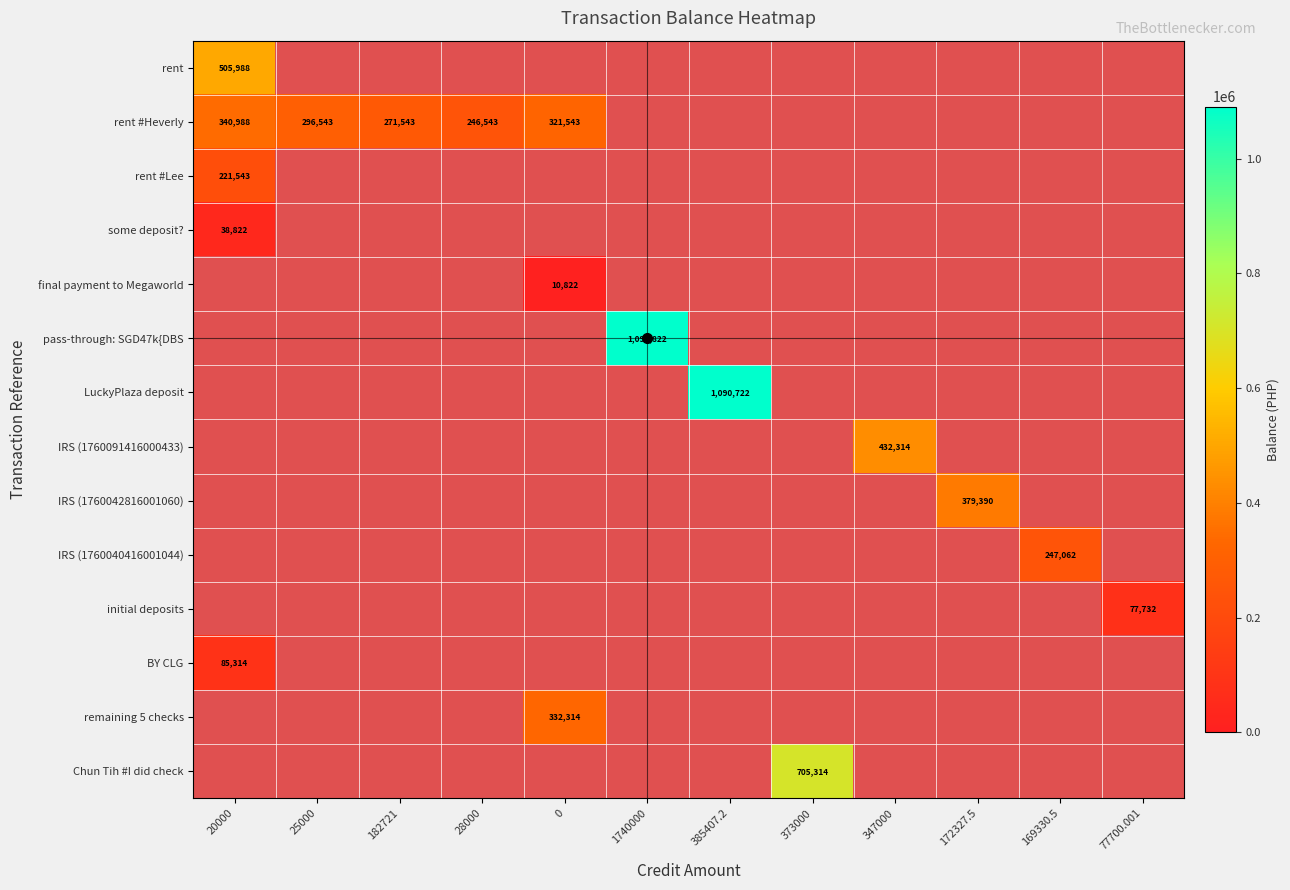

List the series in order of their peak value, highest first.

pass-through: SGD47k{DBS, LuckyPlaza deposit, Chun Tih #I did check, rent, IRS (1760091416000433), IRS (1760042816001060), rent #Heverly, remaining 5 checks, IRS (1760040416001044), rent #Lee, BY CLG, initial deposits, some deposit?, final payment to Megaworld